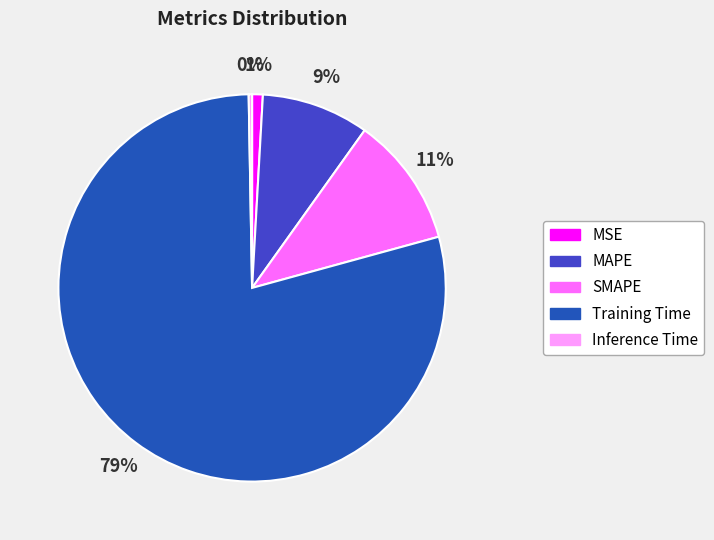

What is the largest slice in the pie chart?

Training Time